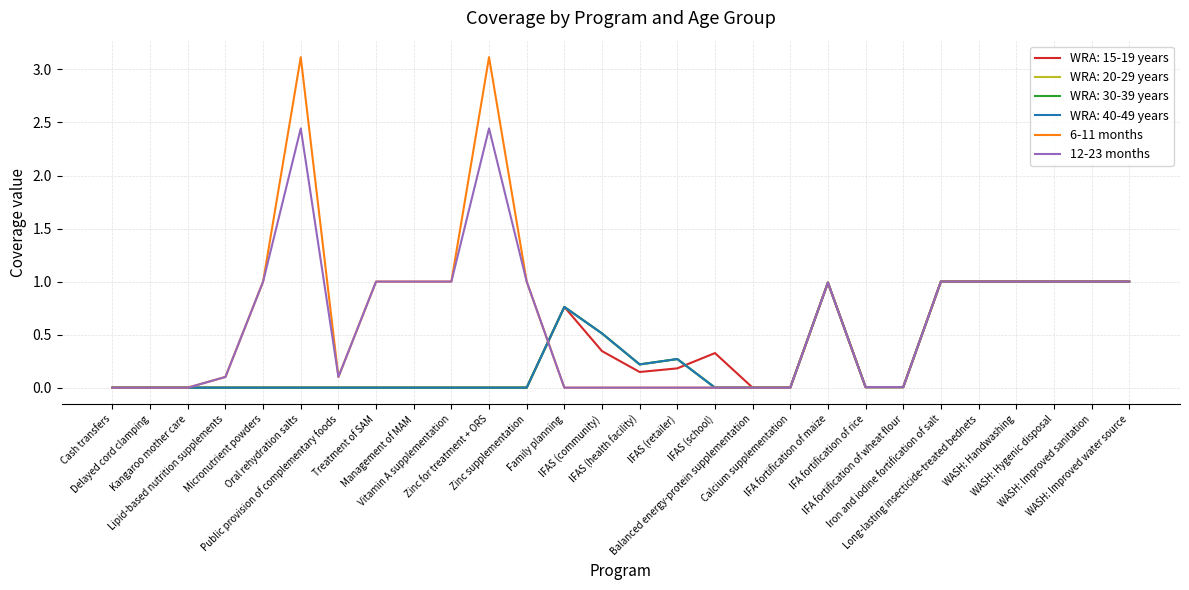

Does the chart display data point markers on the line(s)?

No